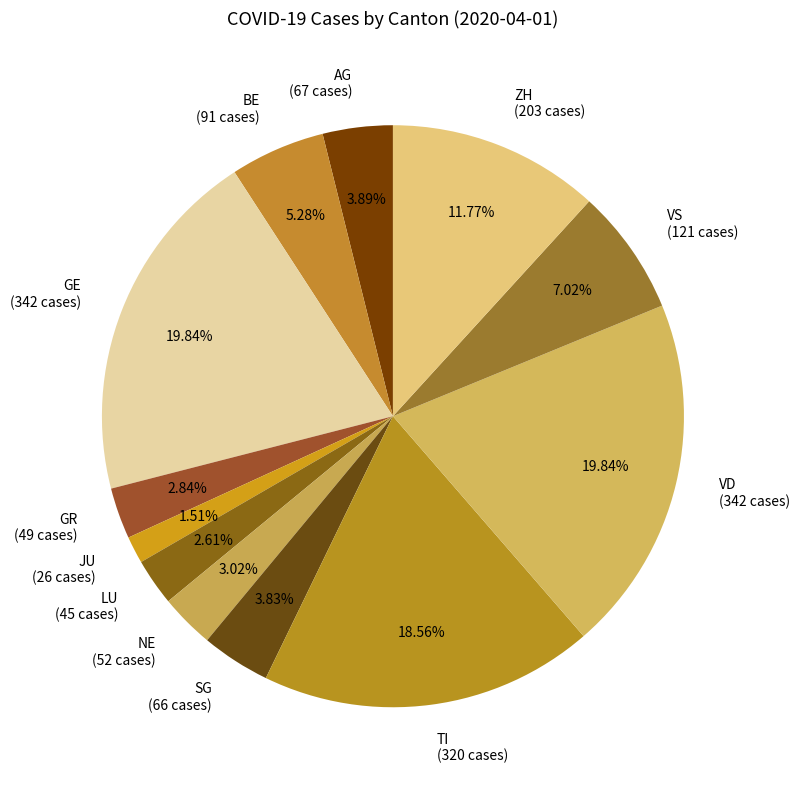

The VS slice represents 7% of the pie. True or false?

True